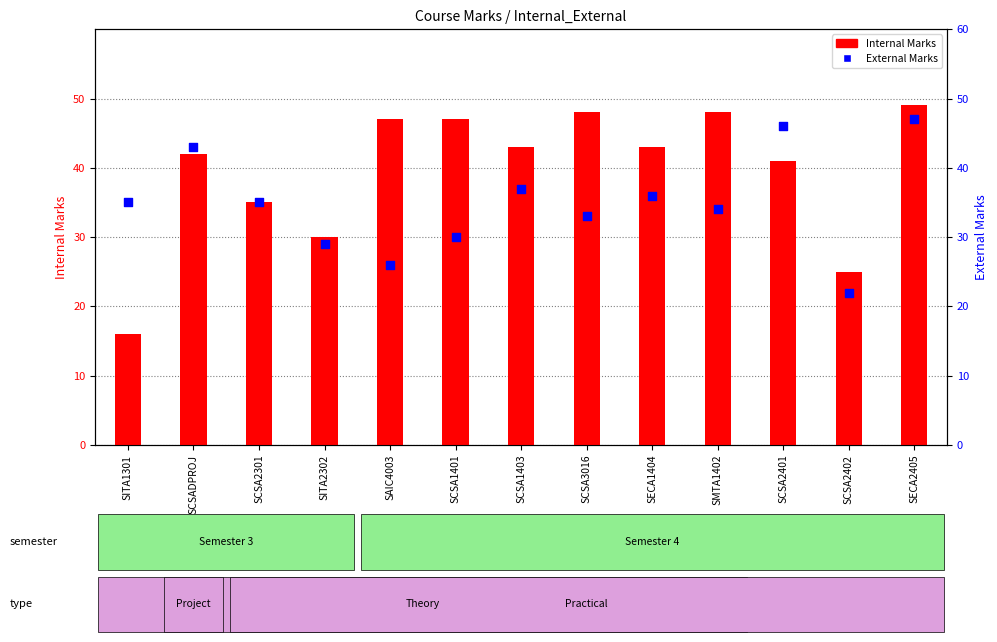

Which series reaches the minimum Y coordinate?

Internal Marks